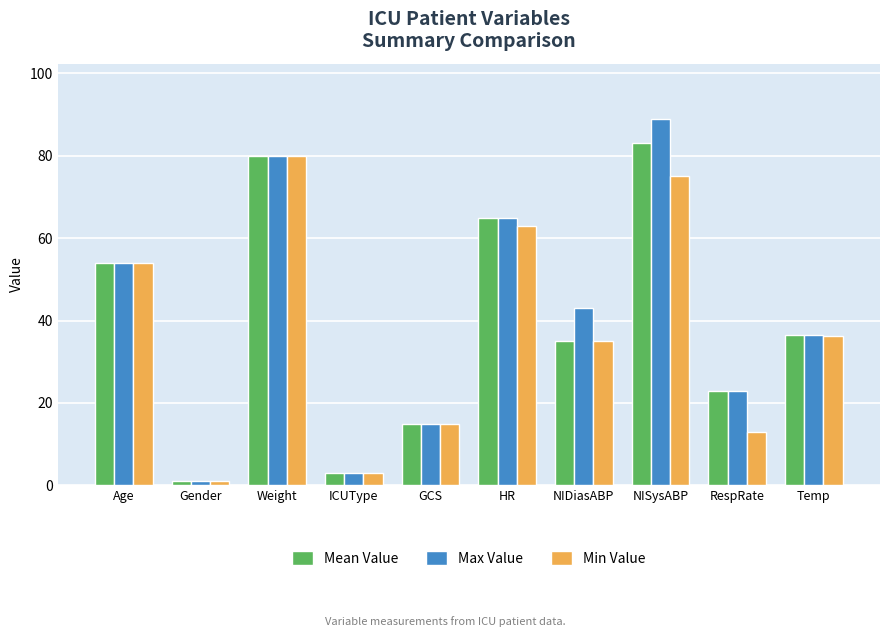

Rank the categories by Min Value value from highest to lowest.

Weight, NISysABP, HR, Age, Temp, NIDiasABP, GCS, RespRate, ICUType, Gender